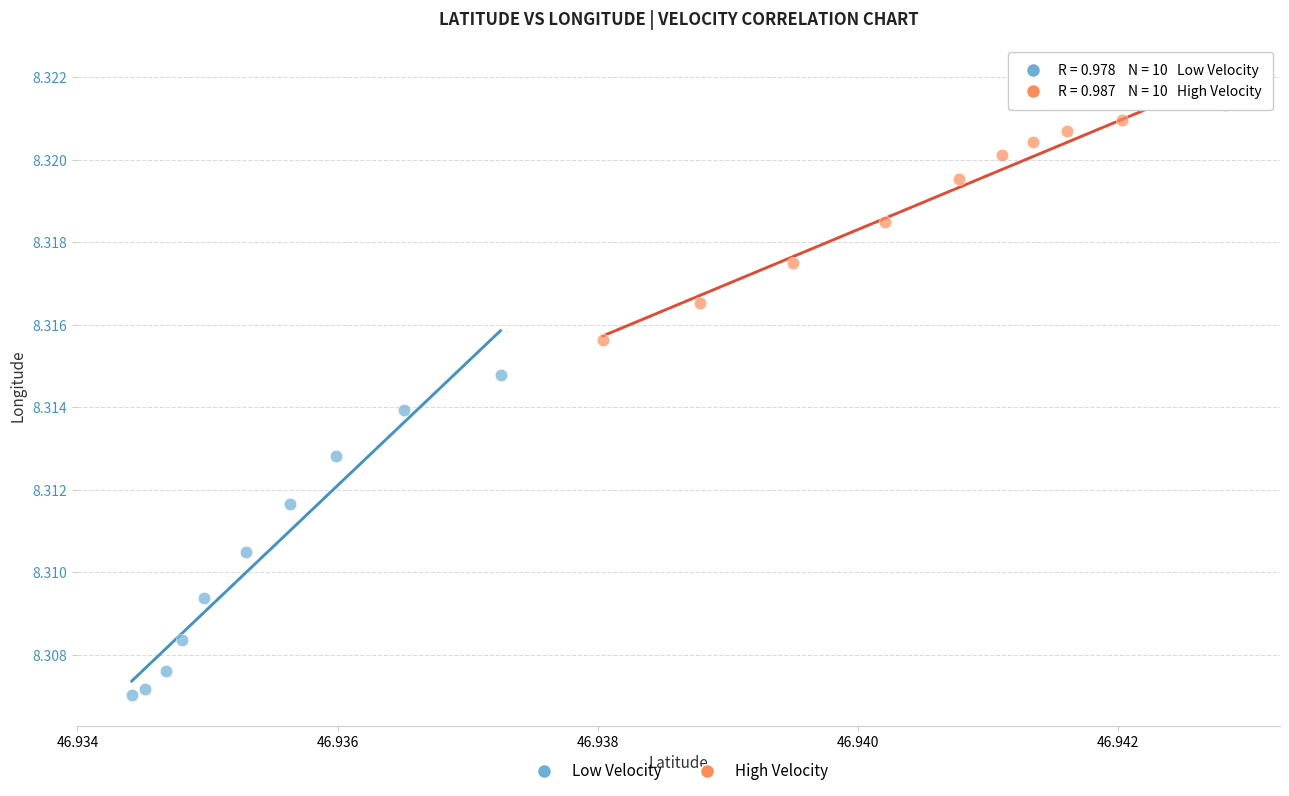

Which series contains the highest Y value?

High Velocity